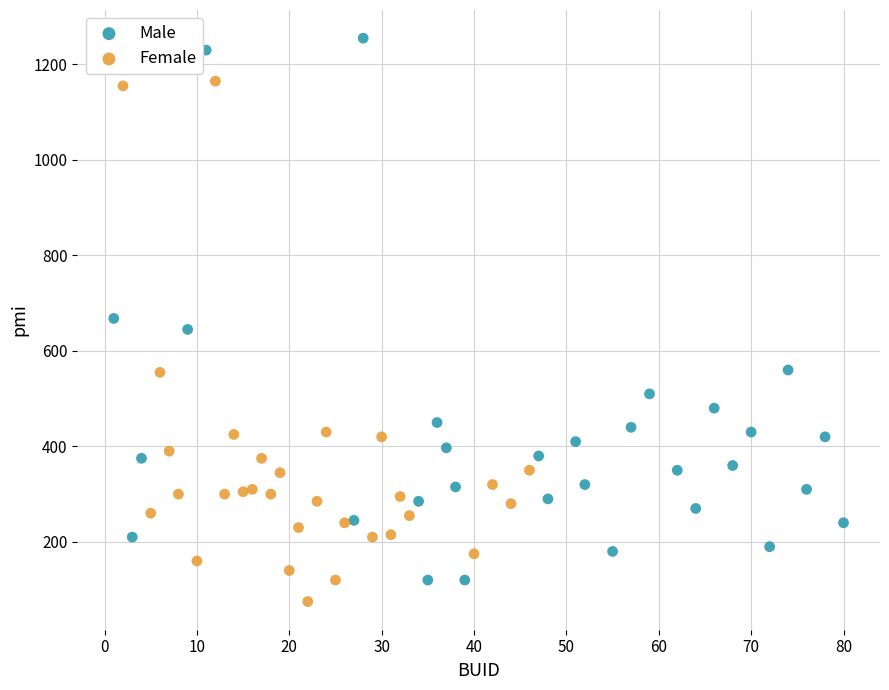

Which series contains the highest Y value?

Male